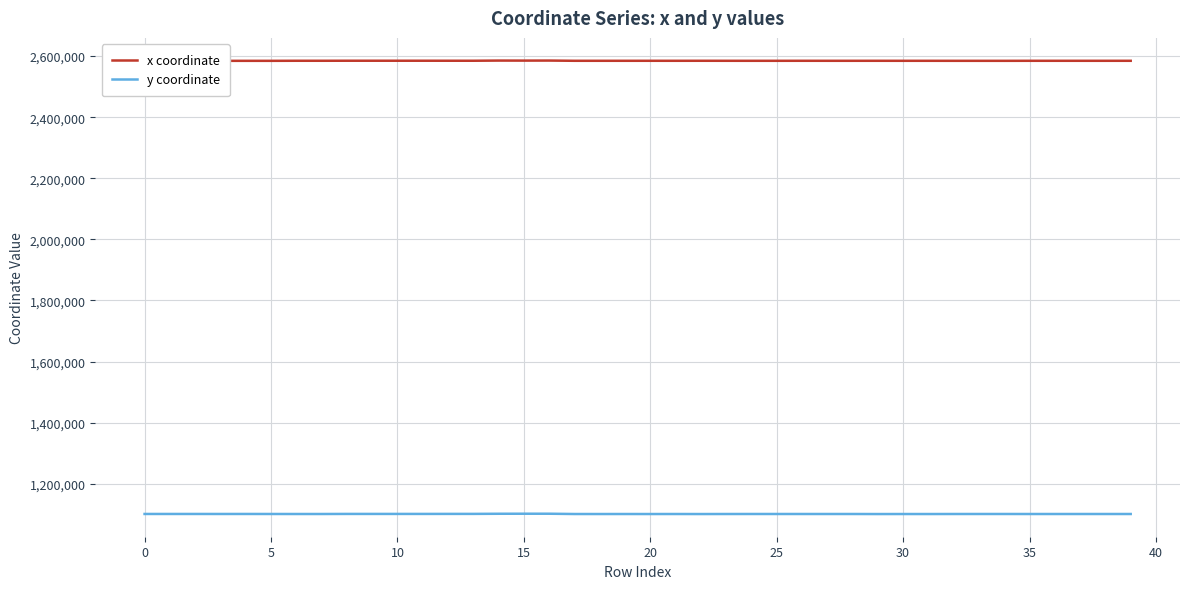

At which label does x coordinate reach its minimum?

10